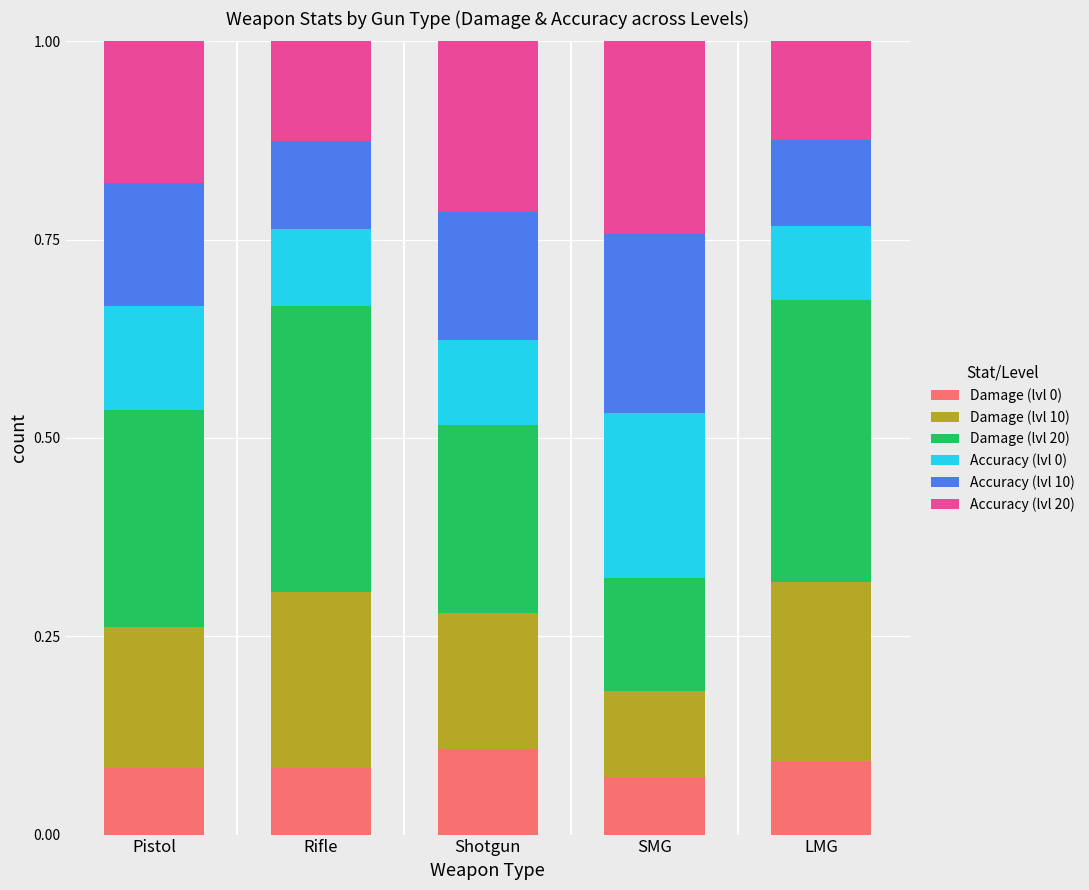

Count the Damage (lvl 0) values in the range 0 to 1.

5